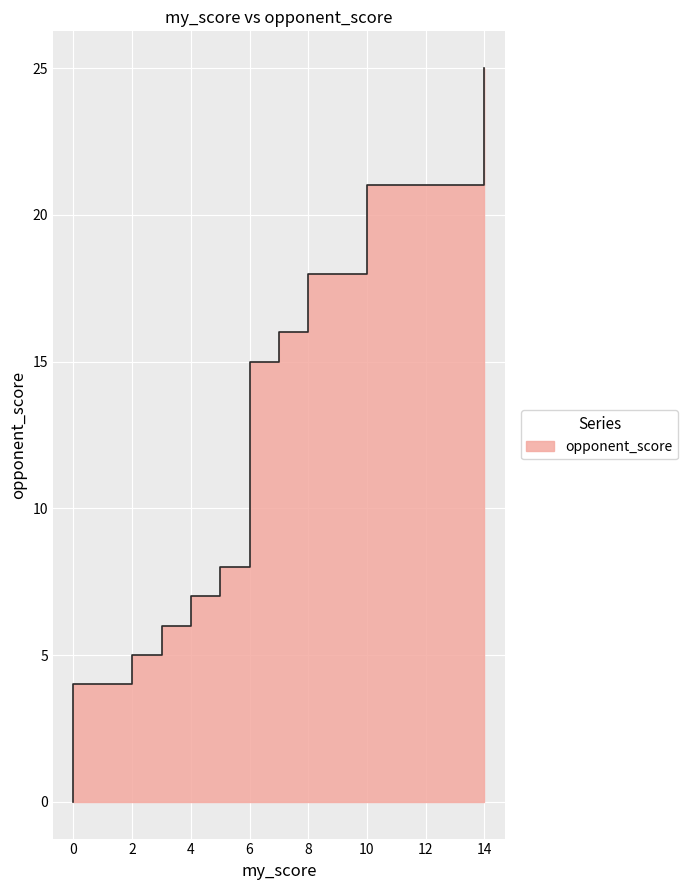

The chart shows a value of 18 at 8. True or false?

True